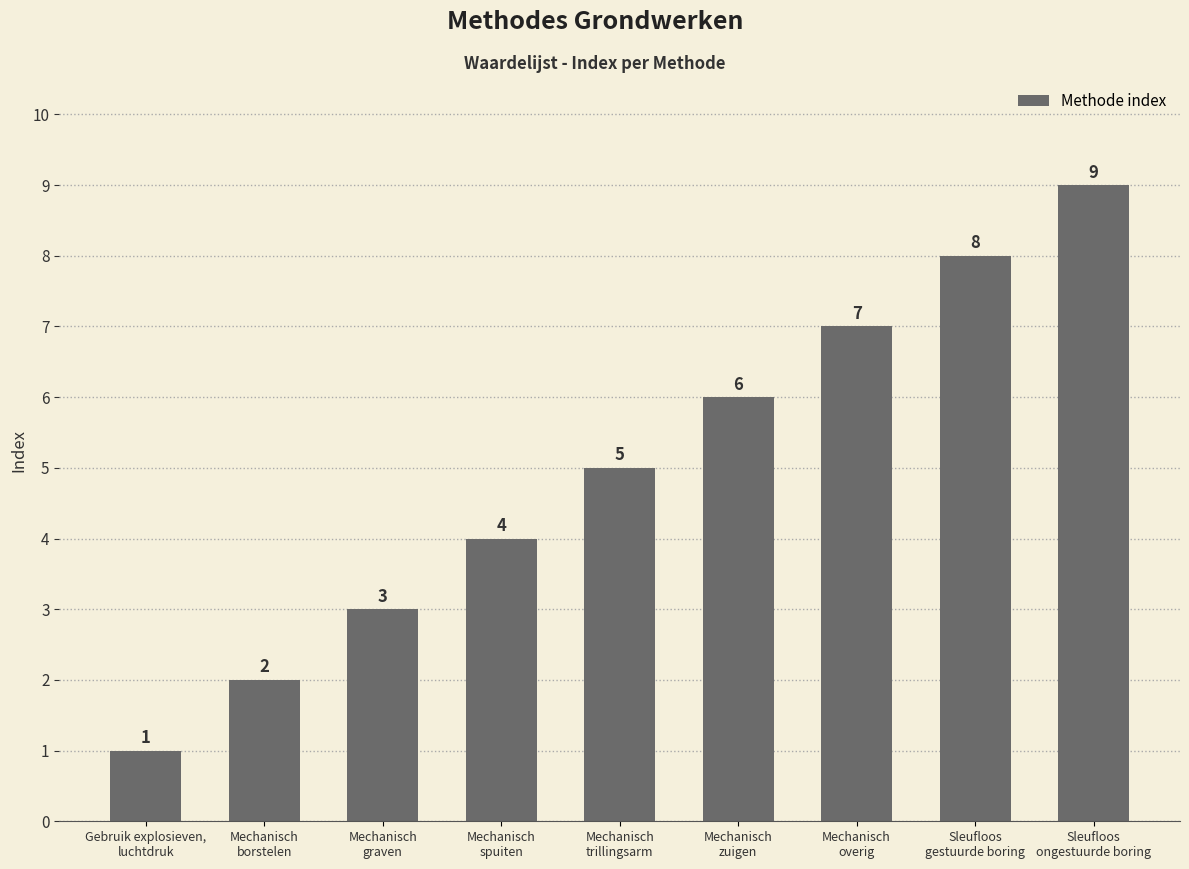

What is the maximum value shown in the chart?

9